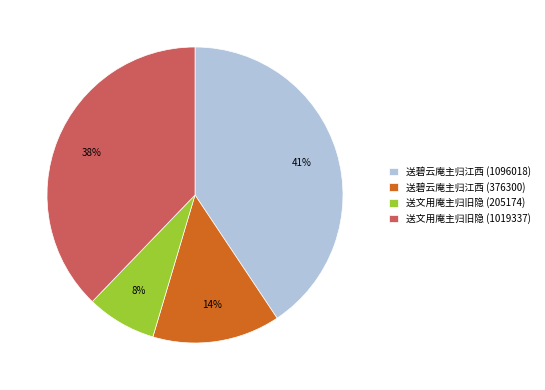

The 送文用庵主归旧隐 (205174) slice represents 8% of the pie. True or false?

True